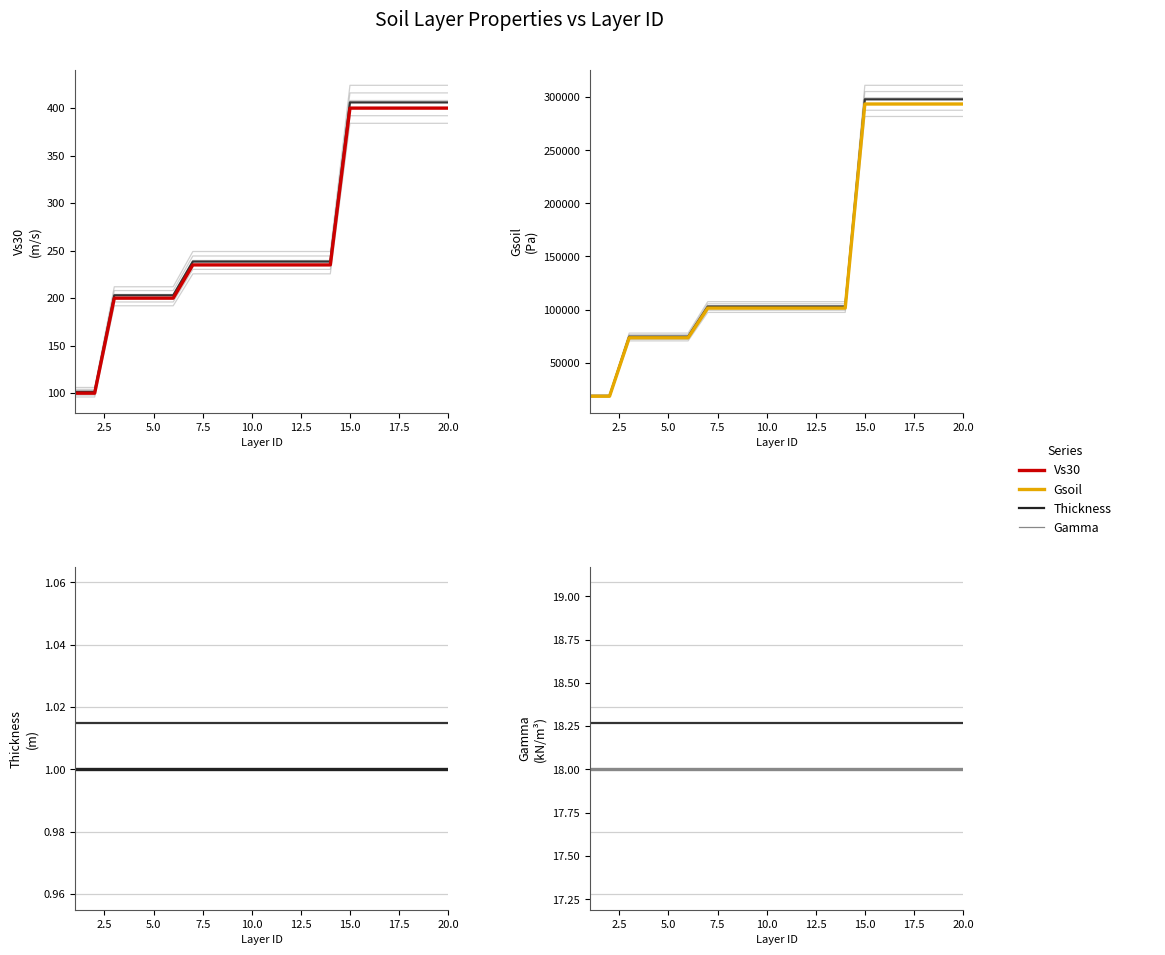

Reading left to right, list all the values displayed in this chart.

Vs30: 100.0	100.0	200.0	200.0	200.0	200.0	235.0	235.0	235.0	235.0	235.0	235.0	235.0	235.0	400.0	400.0	400.0	400.0	400.0	400.0
Gsoil: 18348.6	18348.6	73394.5	73394.5	73394.5	73394.5	101330.3	101330.3	101330.3	101330.3	101330.3	101330.3	101330.3	101330.3	293578.0	293578.0	293578.0	293578.0	293578.0	293578.0
Thickness: 1.0	1.0	1.0	1.0	1.0	1.0	1.0	1.0	1.0	1.0	1.0	1.0	1.0	1.0	1.0	1.0	1.0	1.0	1.0	1.0
Gamma: 18.0	18.0	18.0	18.0	18.0	18.0	18.0	18.0	18.0	18.0	18.0	18.0	18.0	18.0	18.0	18.0	18.0	18.0	18.0	18.0